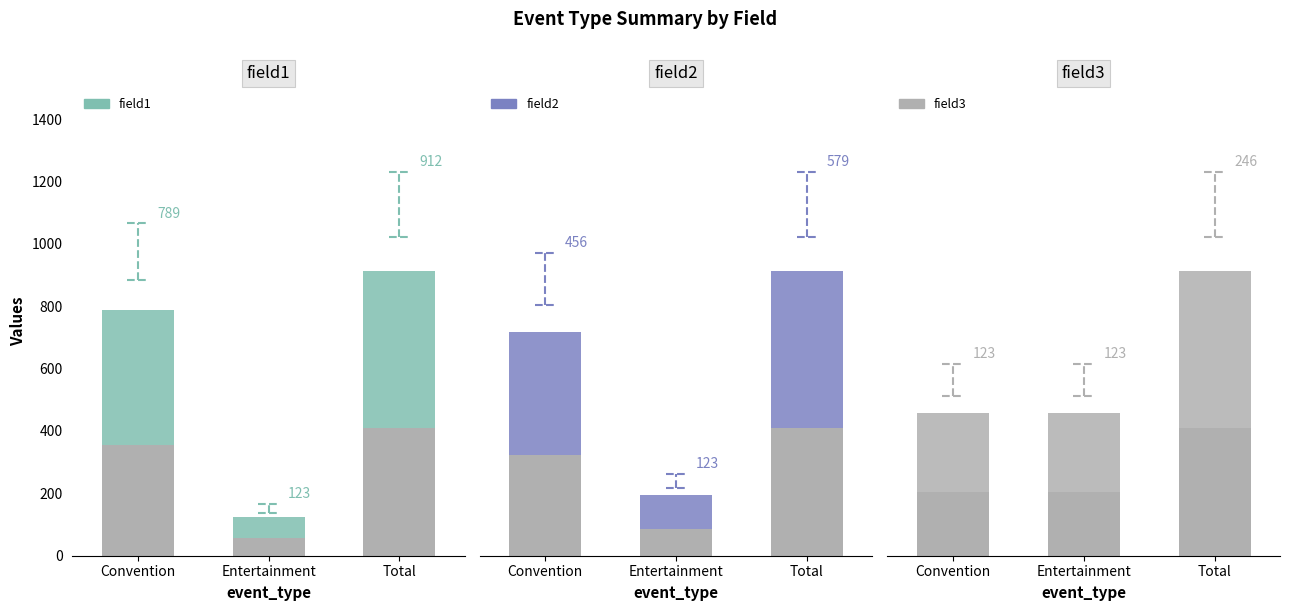

At how many categories does at least one series exceed 391?

2